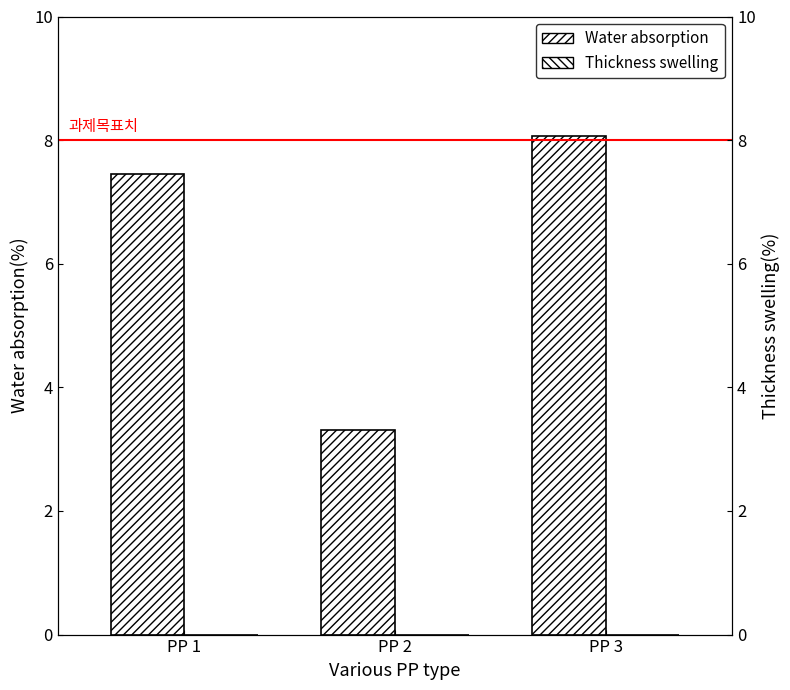

Where is Thickness swelling nearest to the value 0?

PP 1